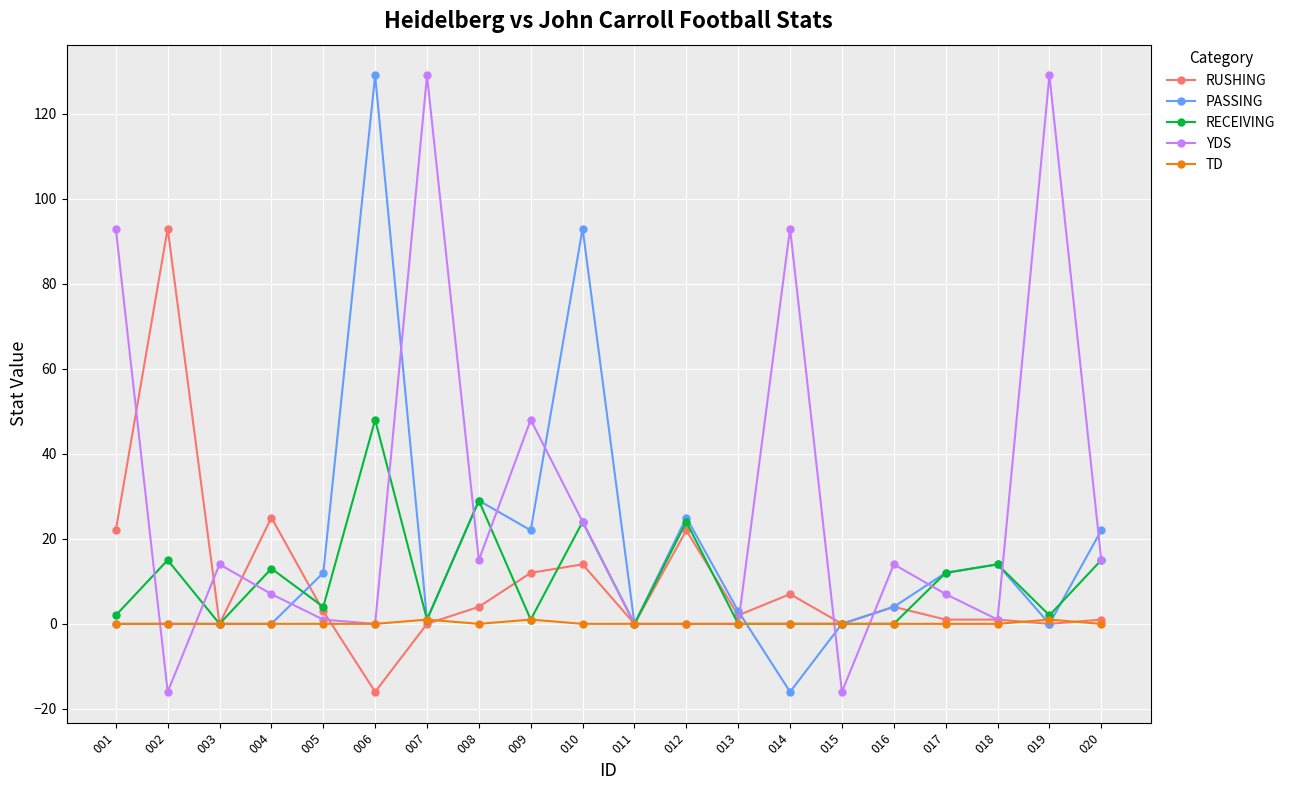

True or false: RUSHING and RECEIVING intersect in this chart.

True